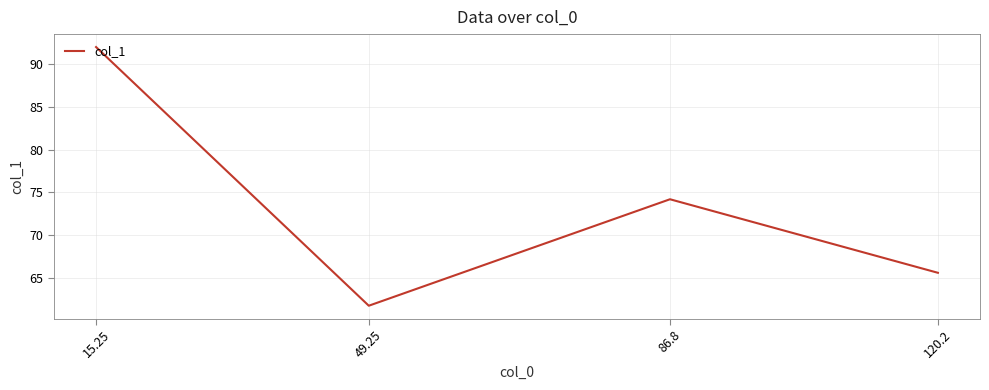

Reading right to left, what are all the values shown in this chart?

65.6	74.2	61.8	92.0